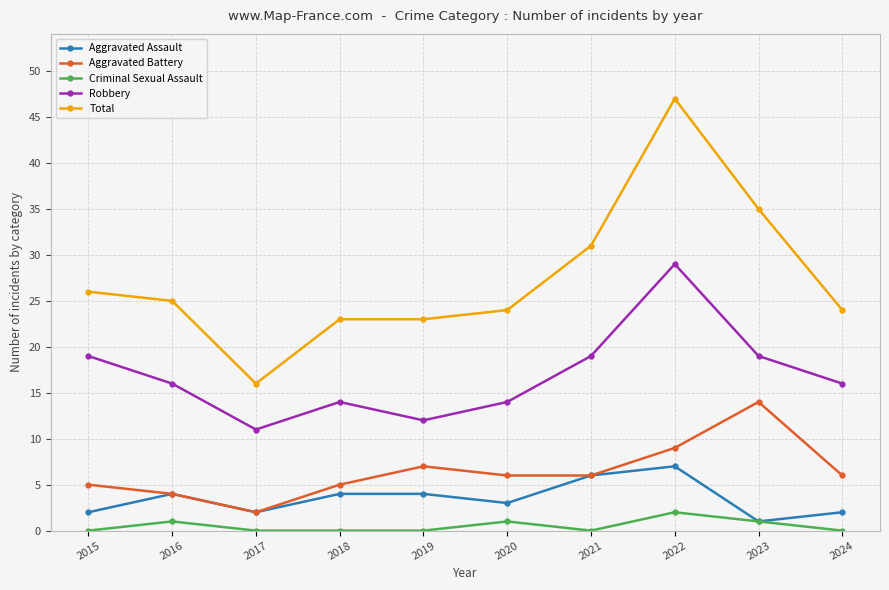

Is it true that Robbery equals 29 at 2022?

True